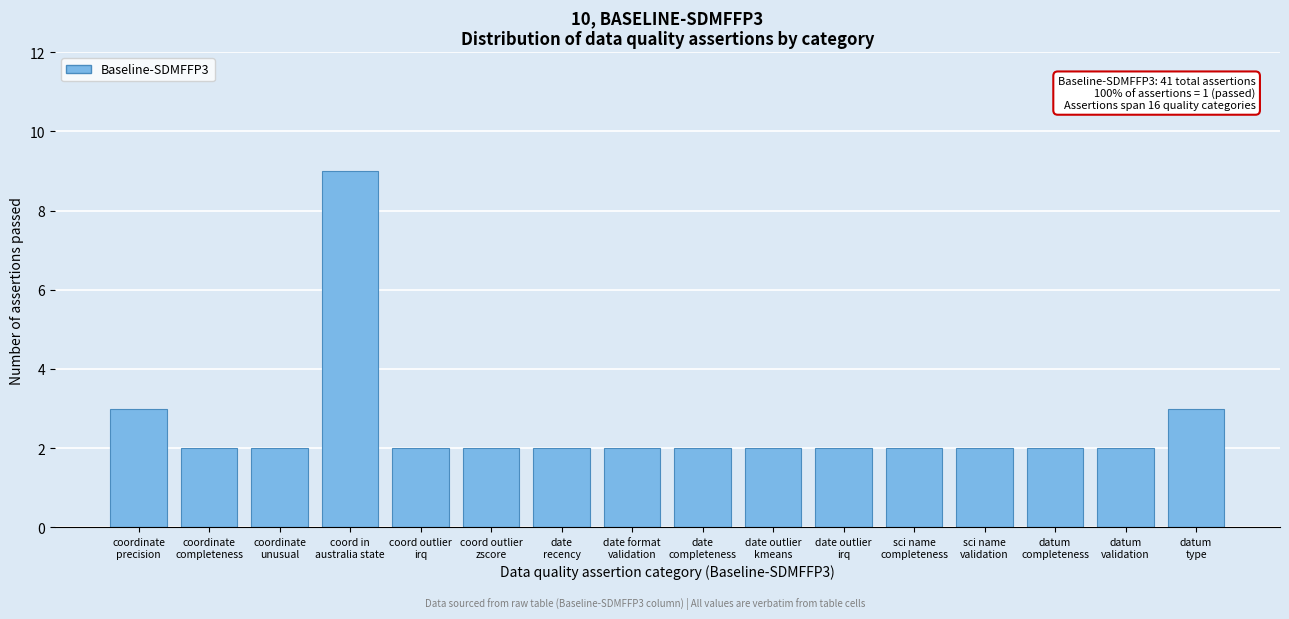

Reading left to right, list all the values displayed in this chart.

3	2	2	9	2	2	2	2	2	2	2	2	2	2	2	3